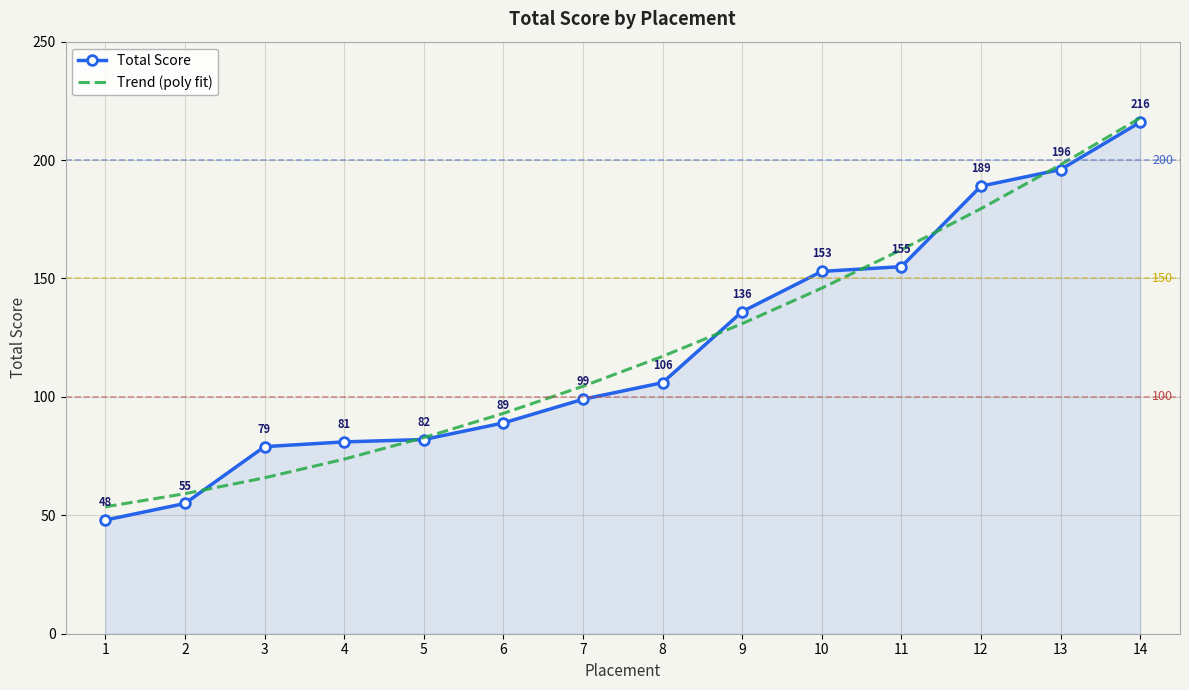

What is the maximum value for Trend (poly fit)?

217.8